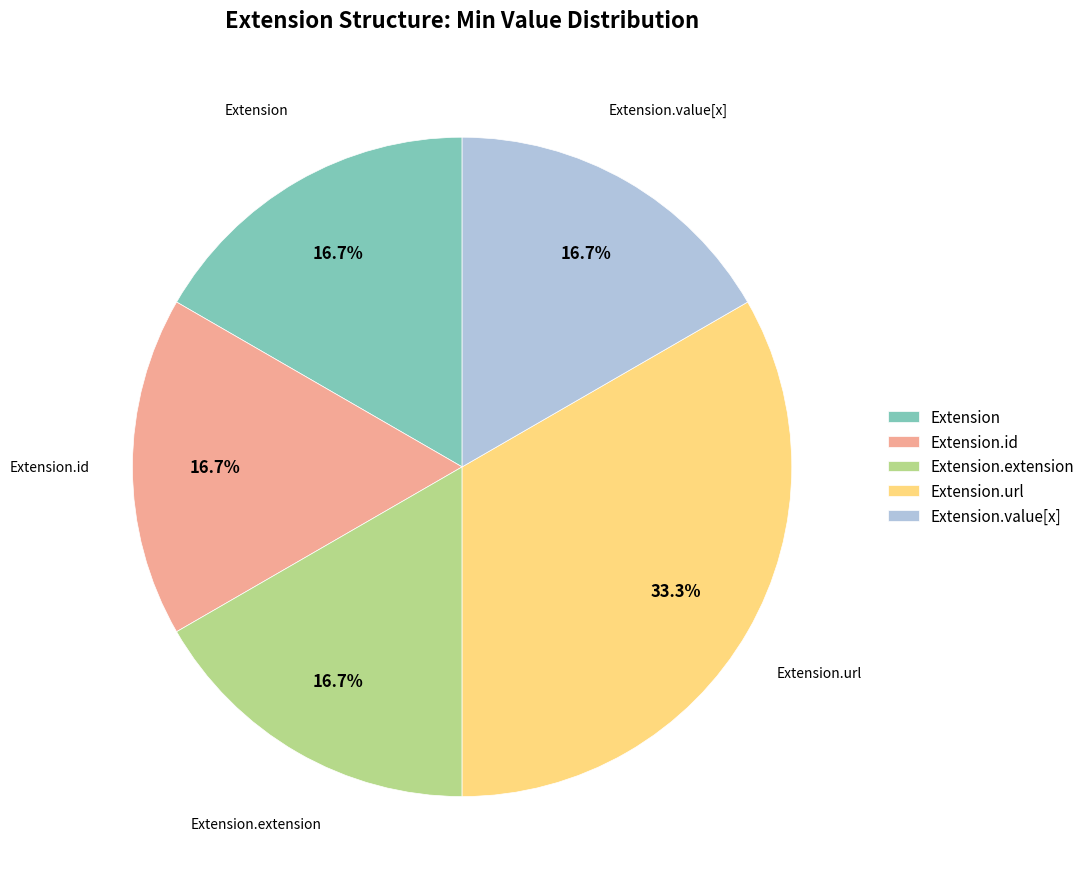

Is there a majority slice in this chart?

No